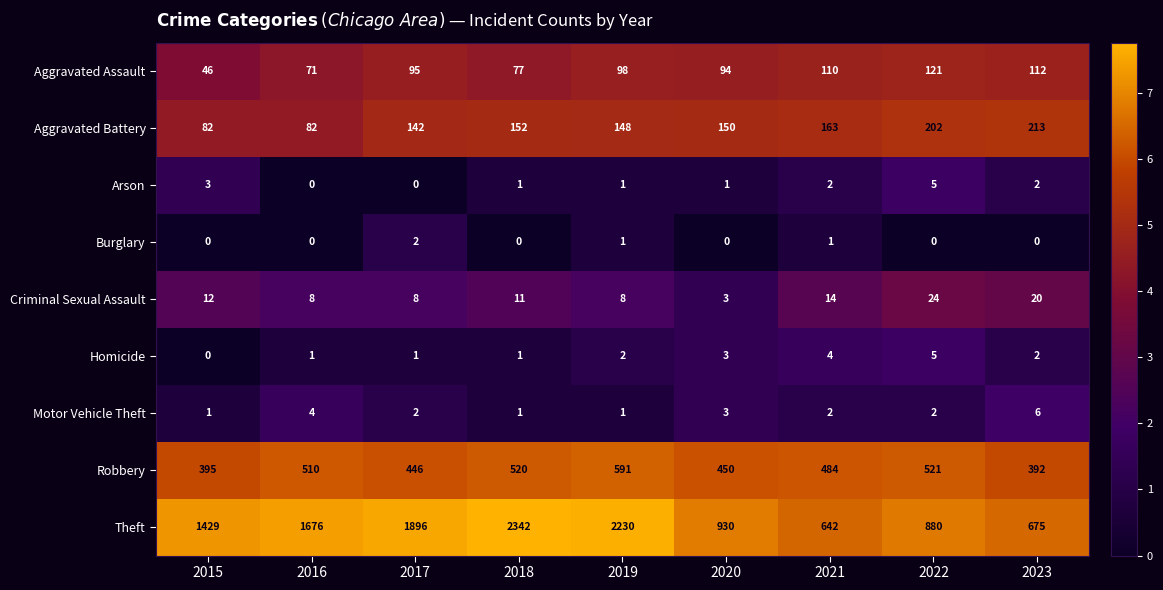

At which category is the sum across all series the highest?

2018